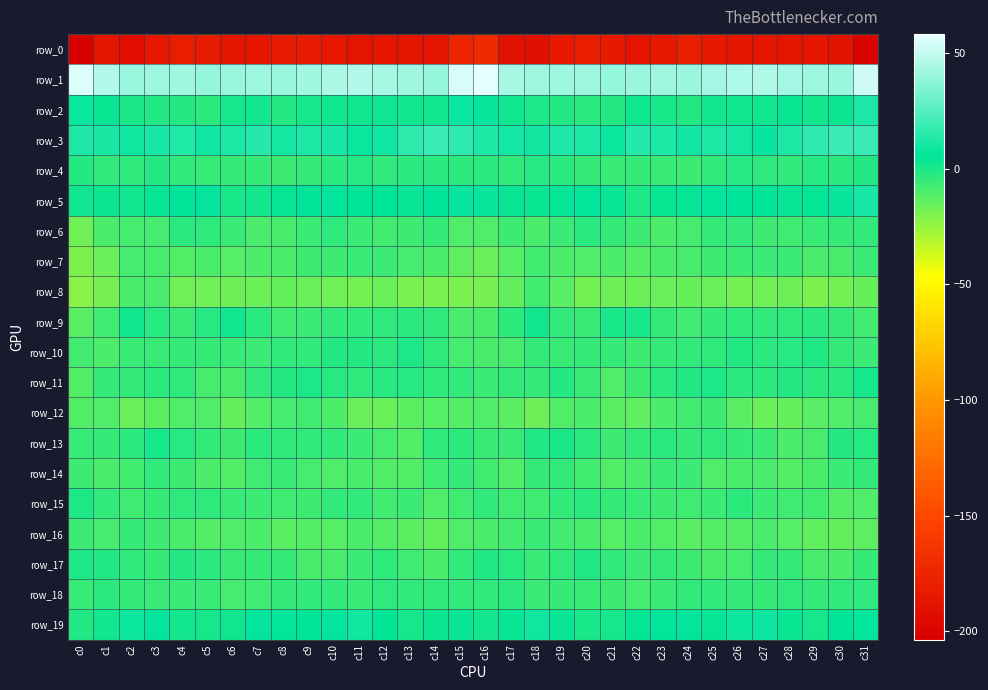

What is the total value across all series at c20?

-219.5